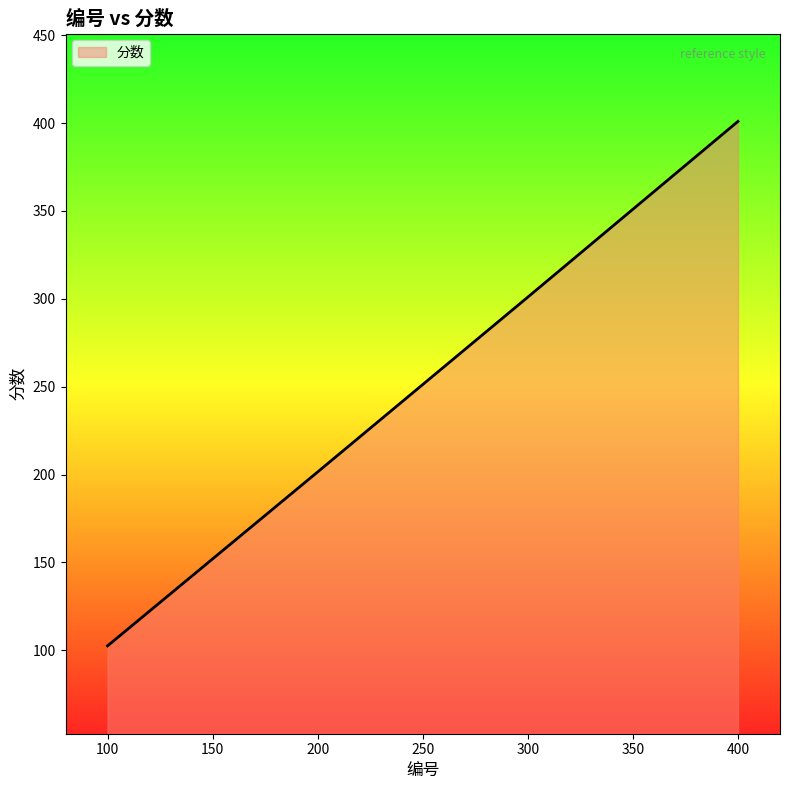

Between 200 and 400, which is larger?

400